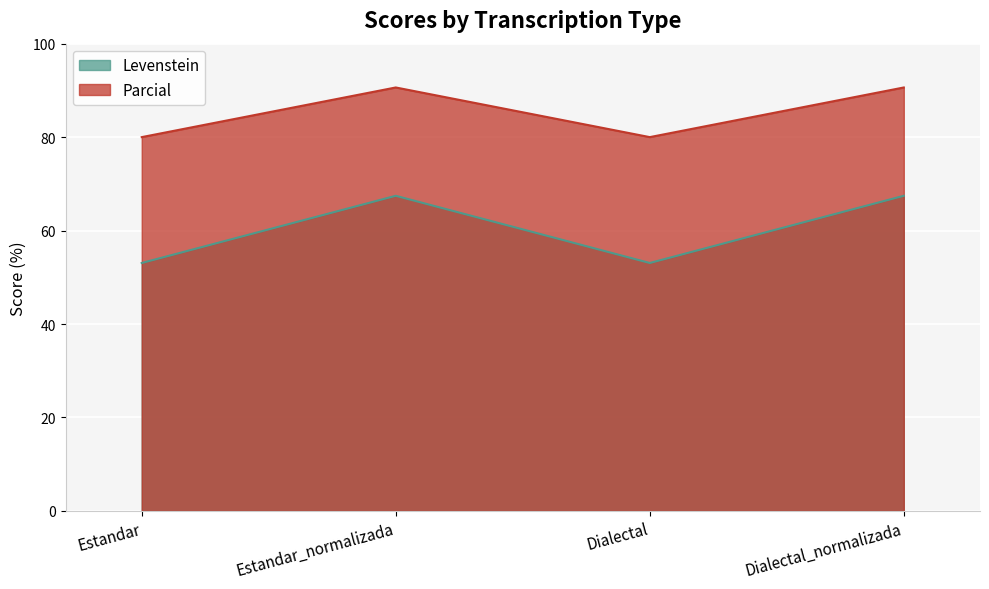

True or false: Levenstein and Parcial cross at least once.

False